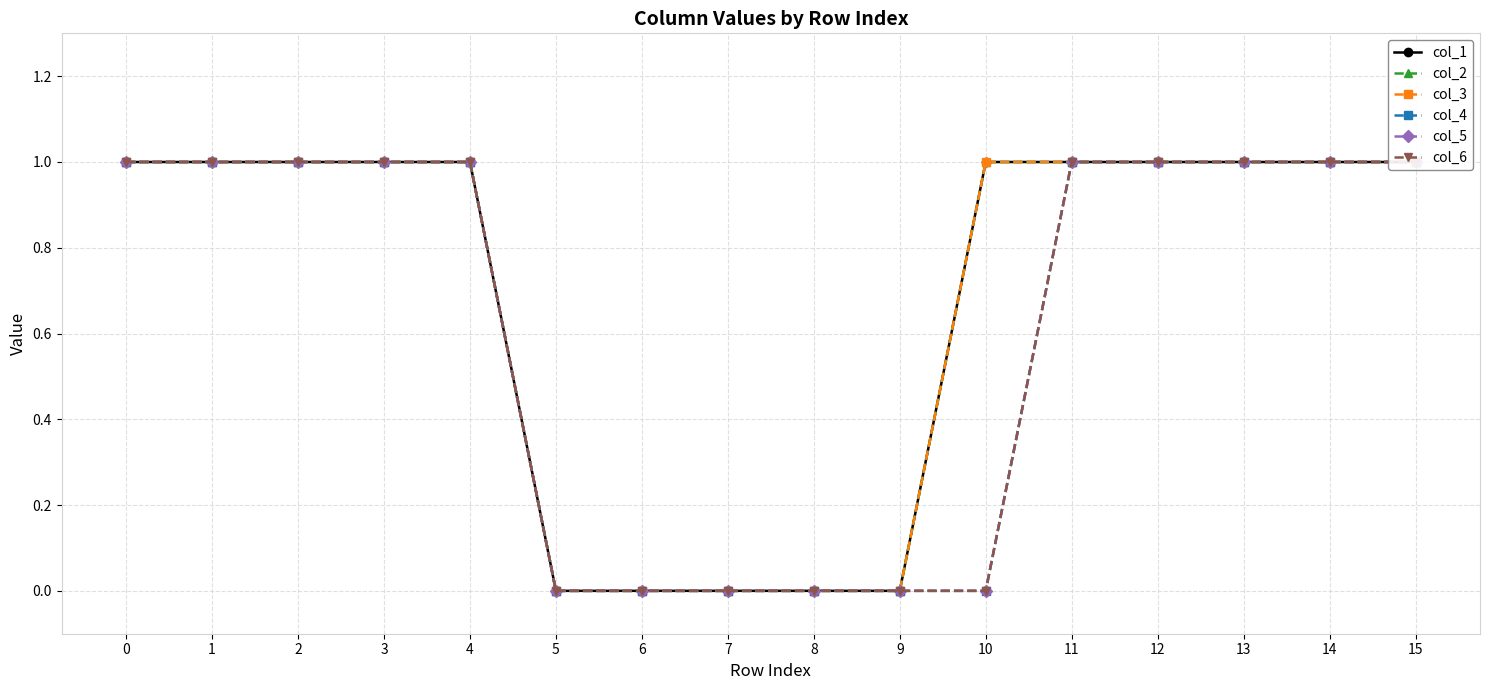

What is the sum of all col_6 values?

10